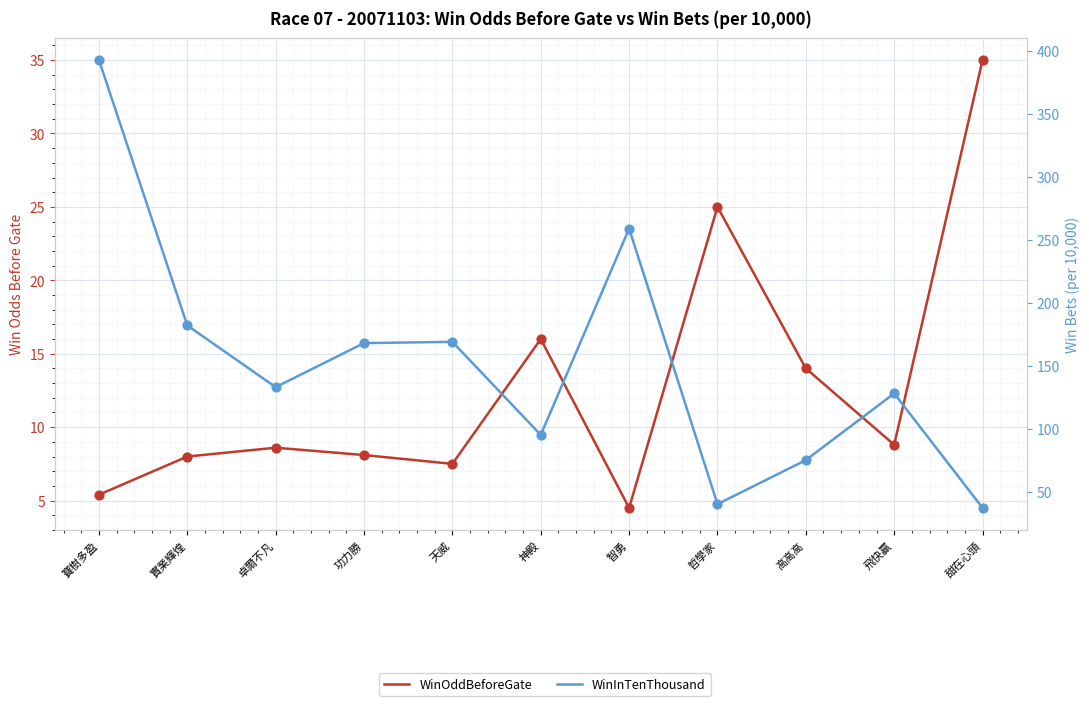

What are all the series names shown in the legend?

WinOddBeforeGate, WinInTenThousand